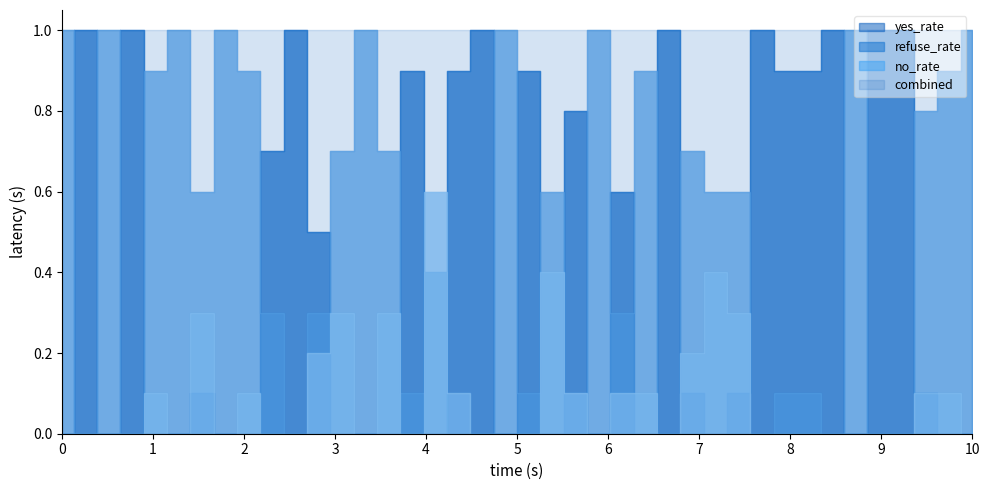

True or false: no_rate and refuse_rate intersect in this chart.

True